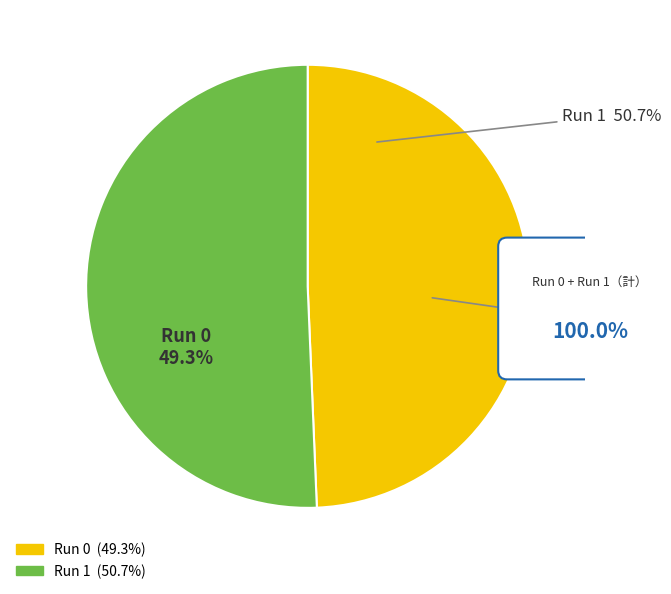

Approximately how many times larger is the value at 0 compared to 1?

1.0